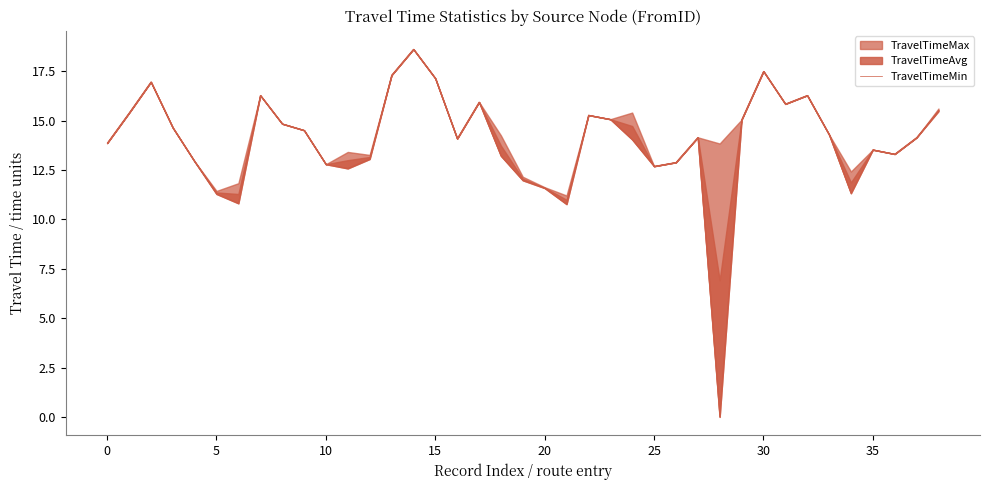

What is the sum of all values?

541.3